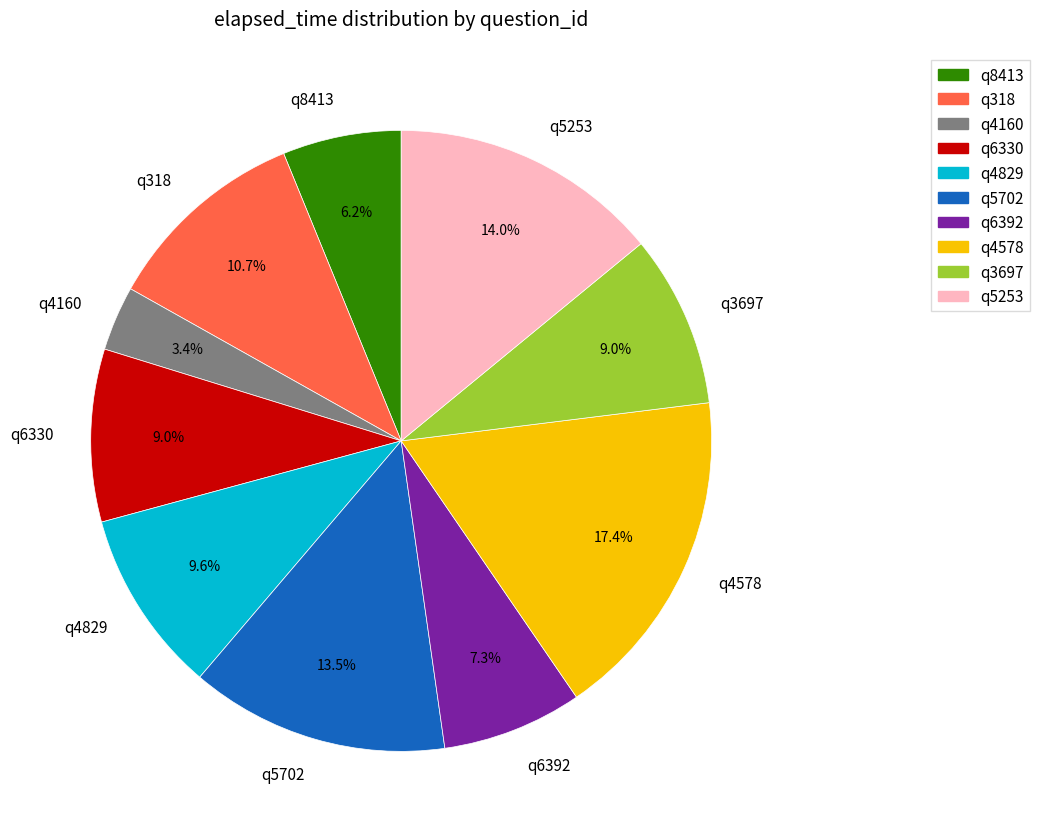

What percentage is the q6392 slice, to the nearest percent?

7%